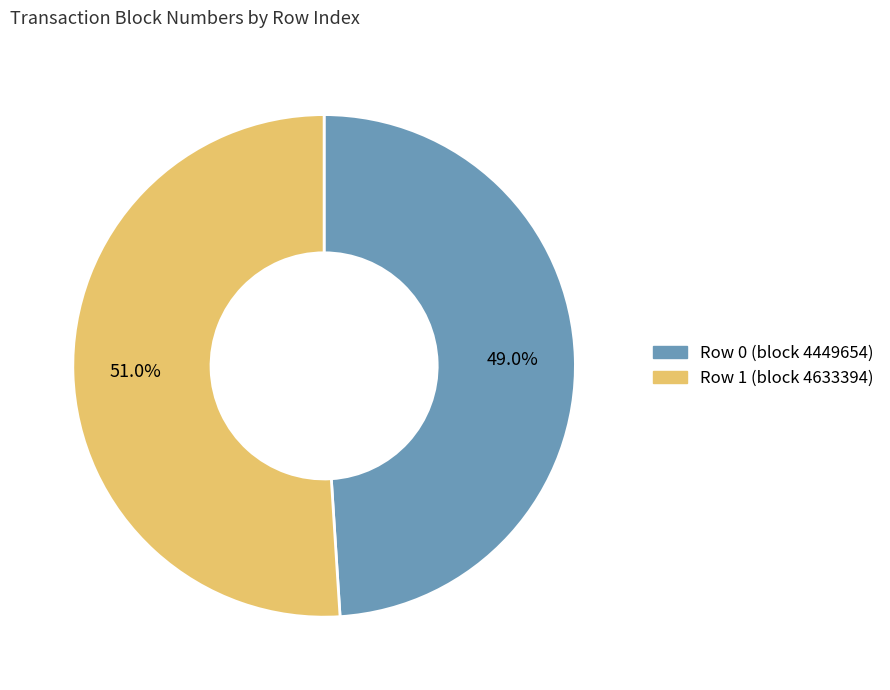

Is there a majority slice in this chart?

Yes